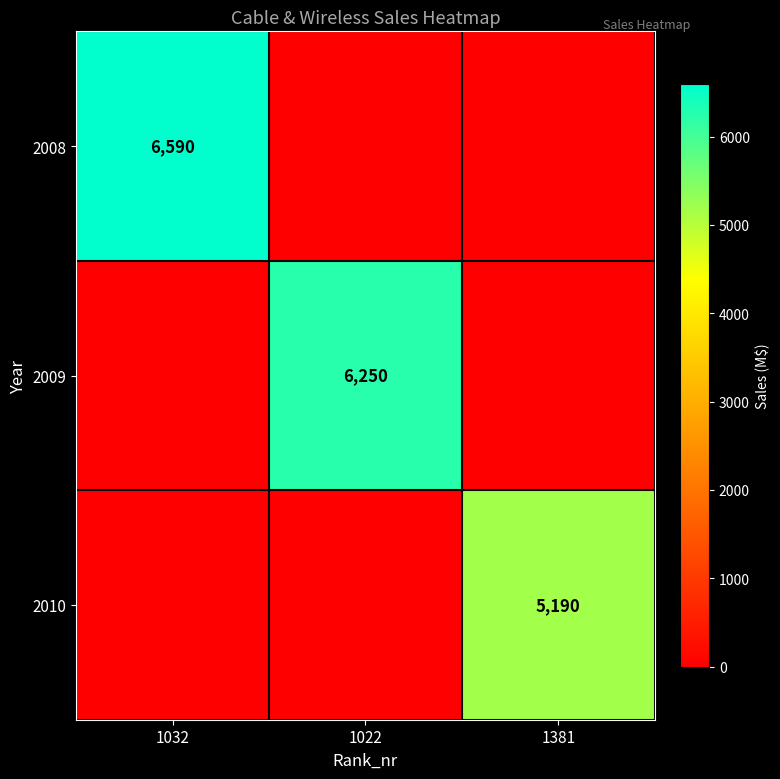

Is it true that 2010 equals 7113 at 1381?

False